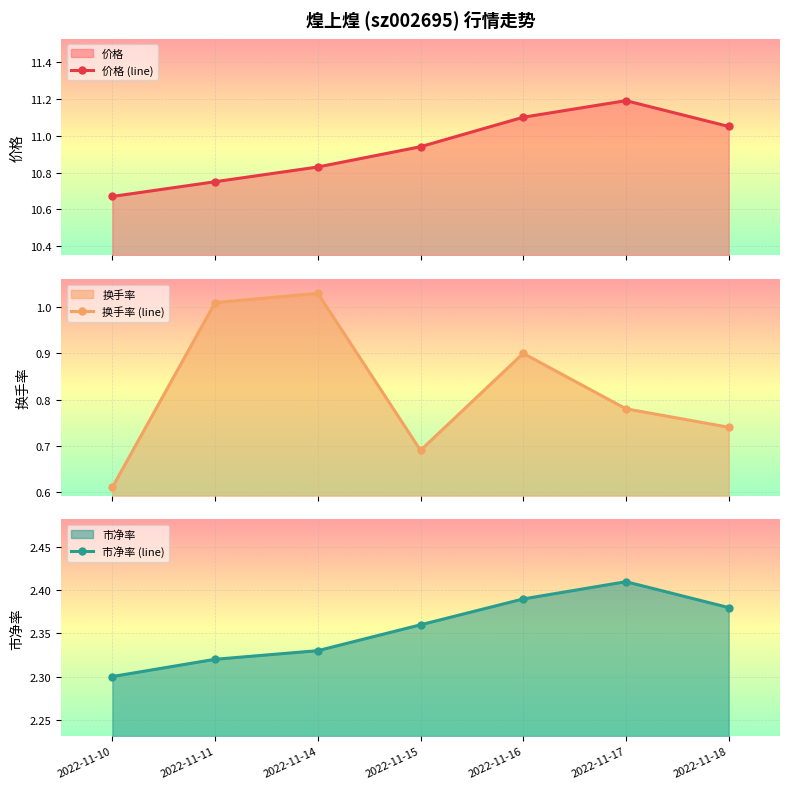

True or false: 换手率 (line) has more than 2 interior local peaks.

False